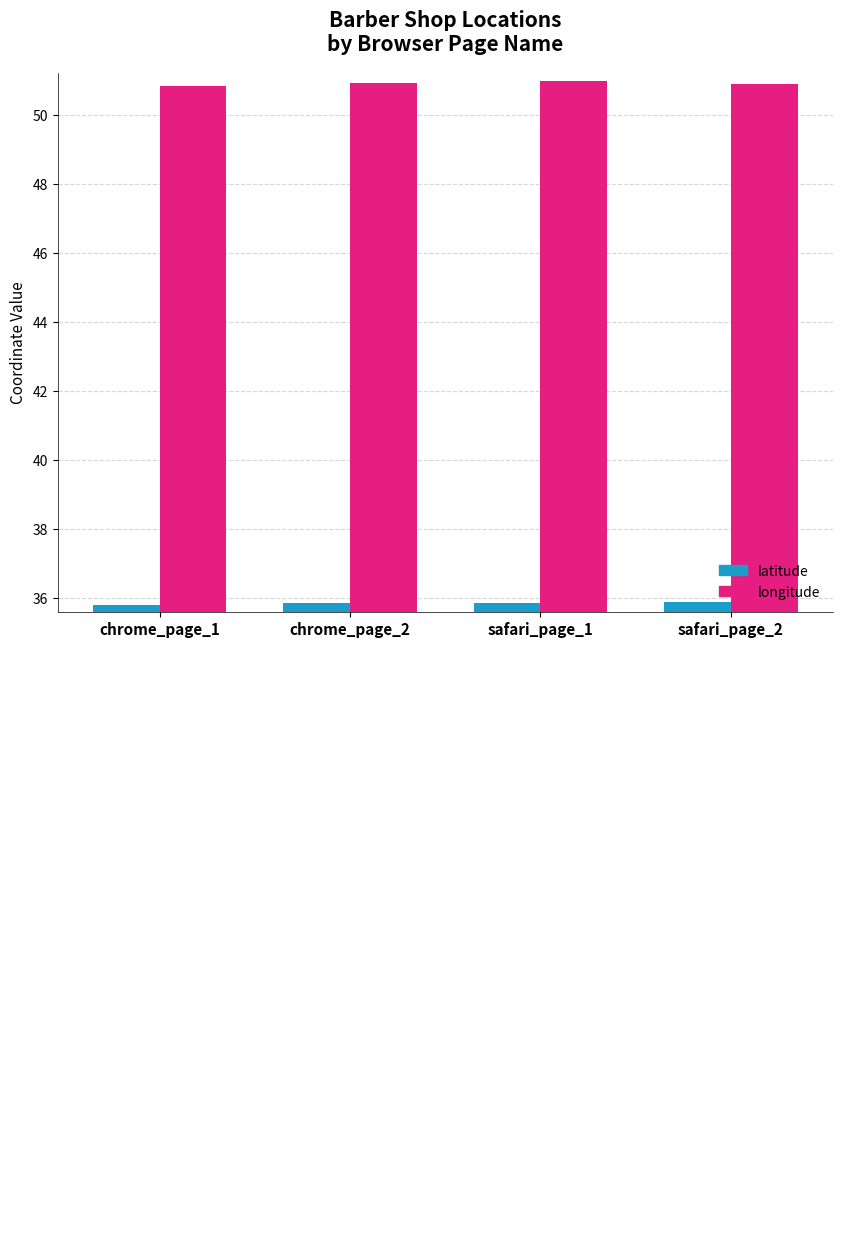

List the series in order of their overall mean, highest first.

longitude, latitude